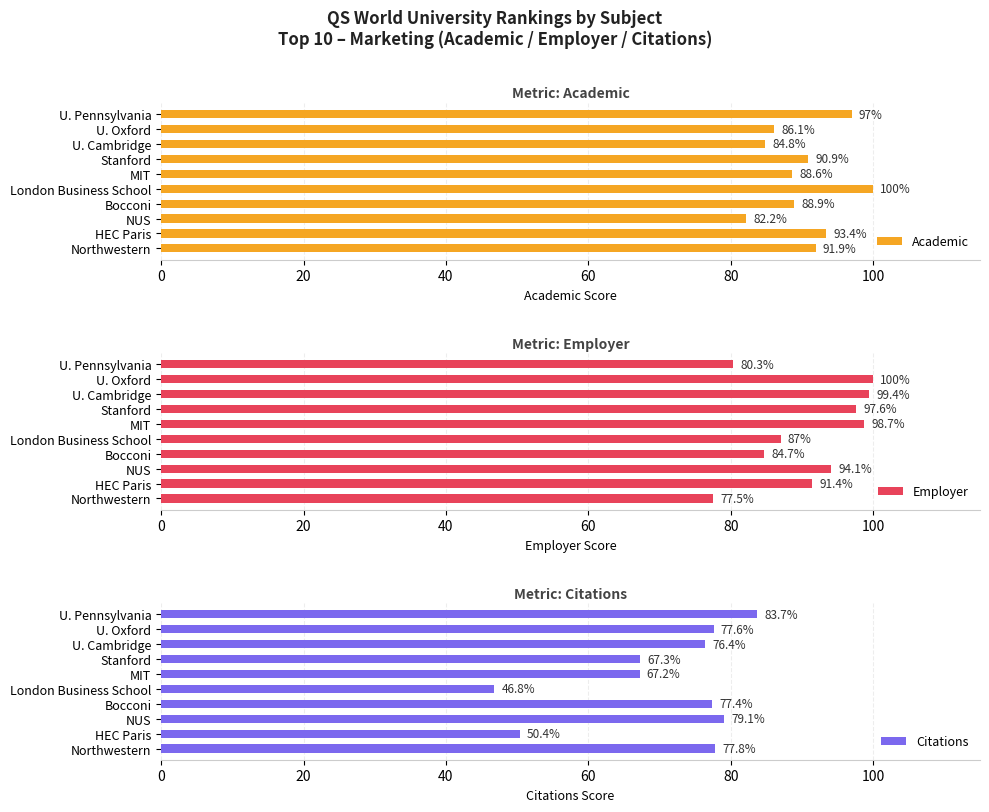

Reading right to left, what are all the values shown in this chart?

Academic: 91.9	93.4	82.2	88.9	100.0	88.6	90.9	84.8	86.1	97.0
Employer: 77.5	91.4	94.1	84.7	87.0	98.7	97.6	99.4	100.0	80.3
Citations: 77.8	50.4	79.1	77.4	46.8	67.2	67.3	76.4	77.6	83.7